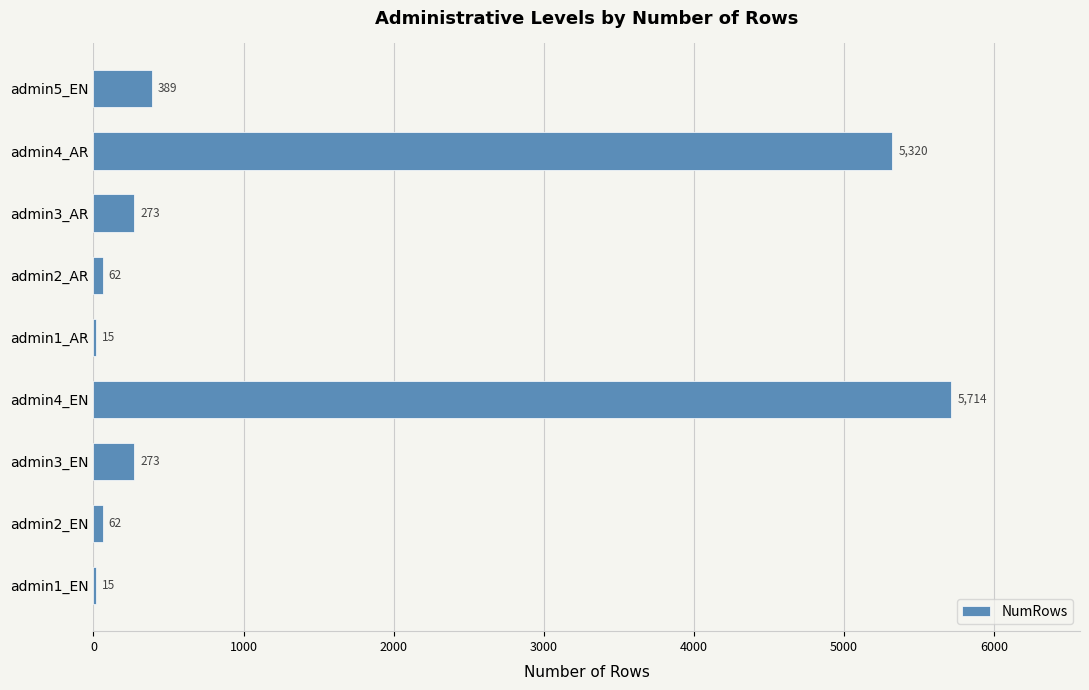

At which label is the value closest to 2864?

admin4_AR